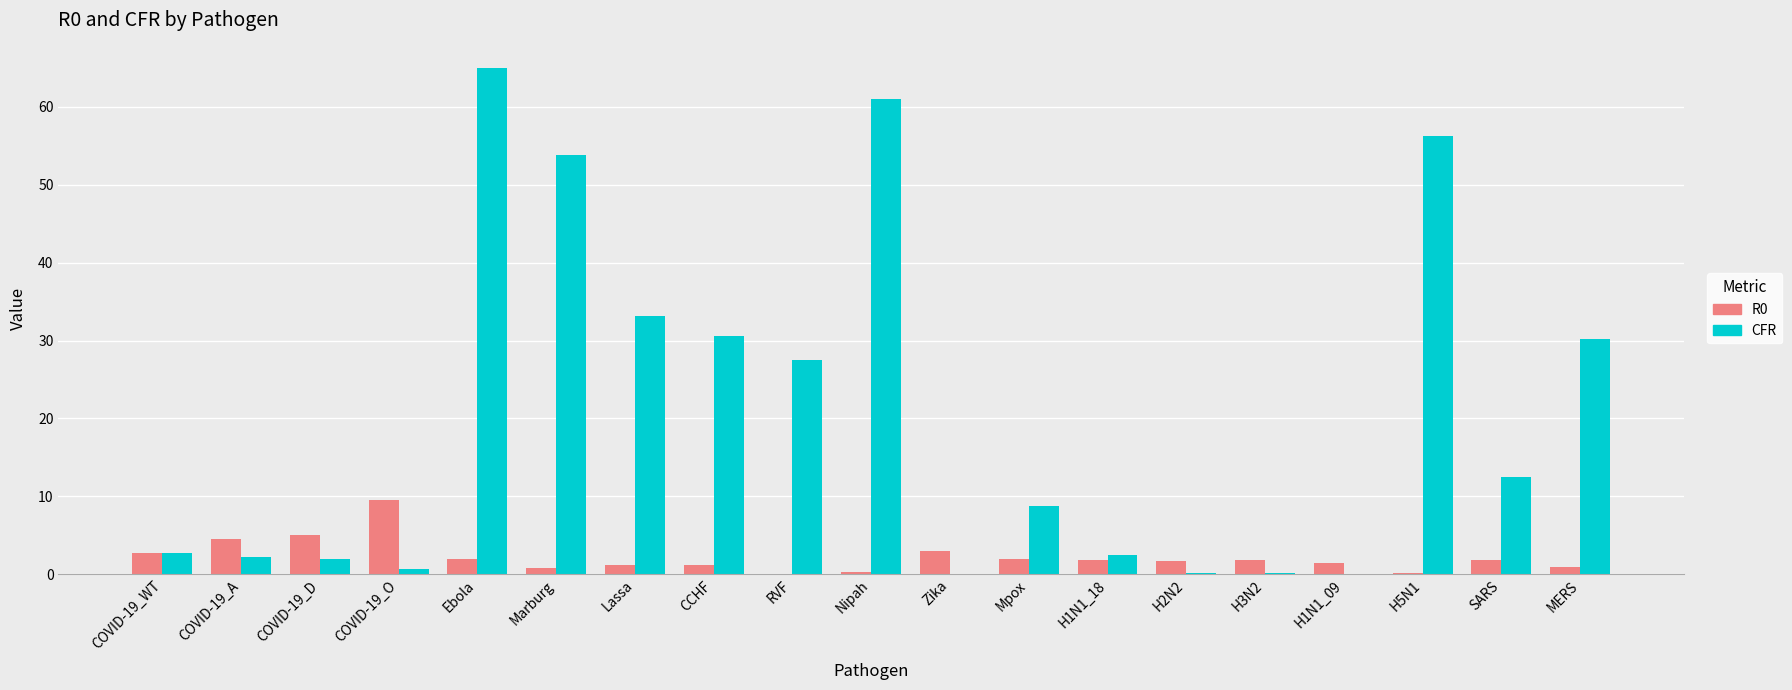

Is it true that CFR equals 0.7 at COVID-19_O?

True